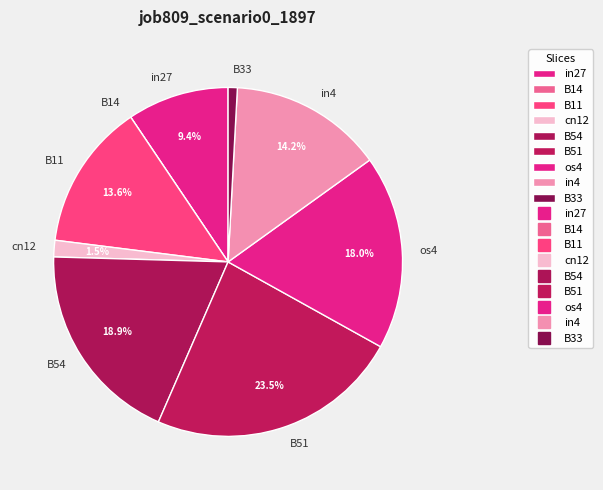

The os4 slice represents 18% of the pie. True or false?

True